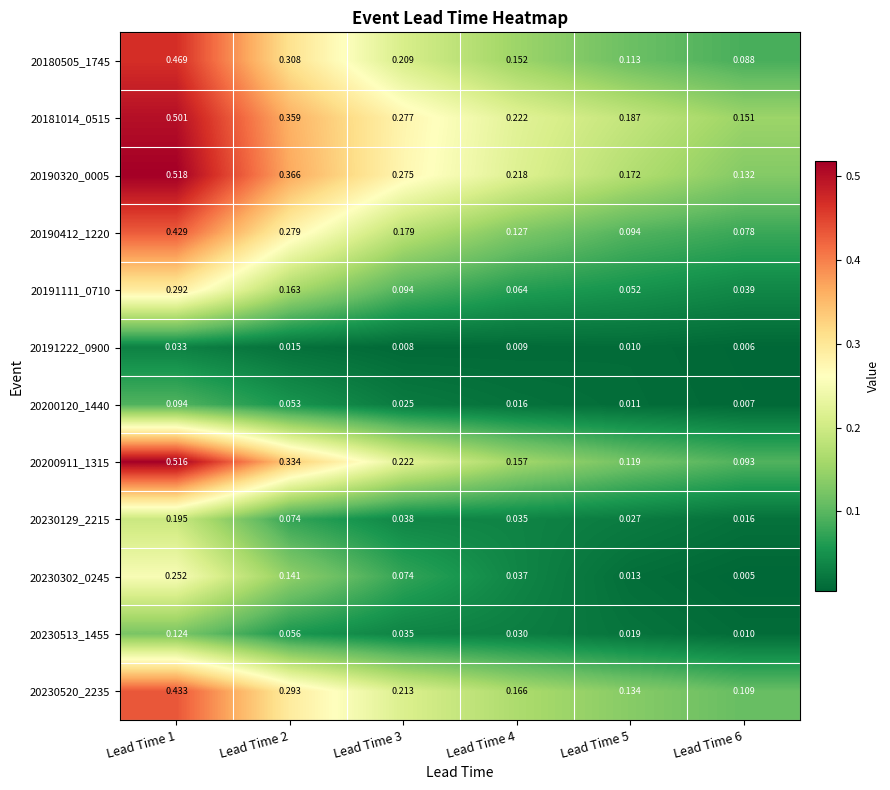

Count the number of categories in the chart.

6